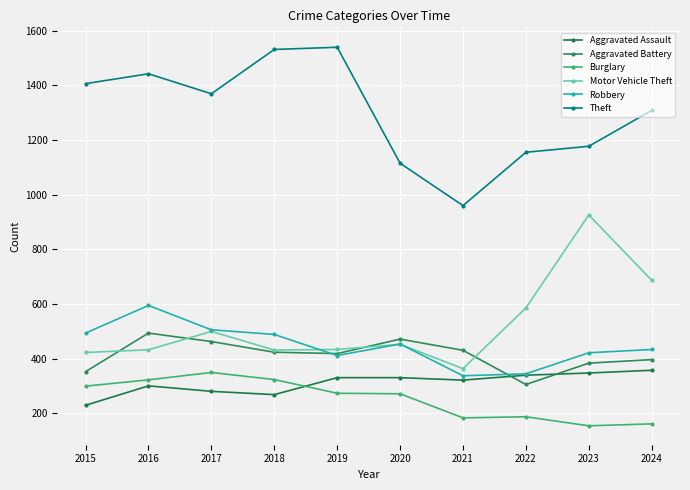

What is the sum of all Aggravated Battery values?

4143